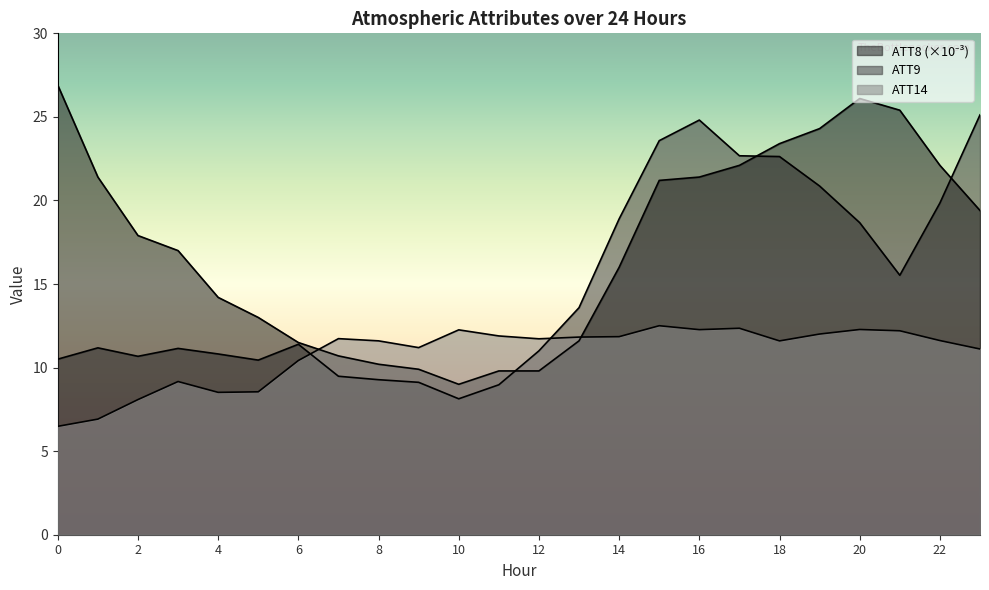

How many values in the ATT8 series exceed 17?

12